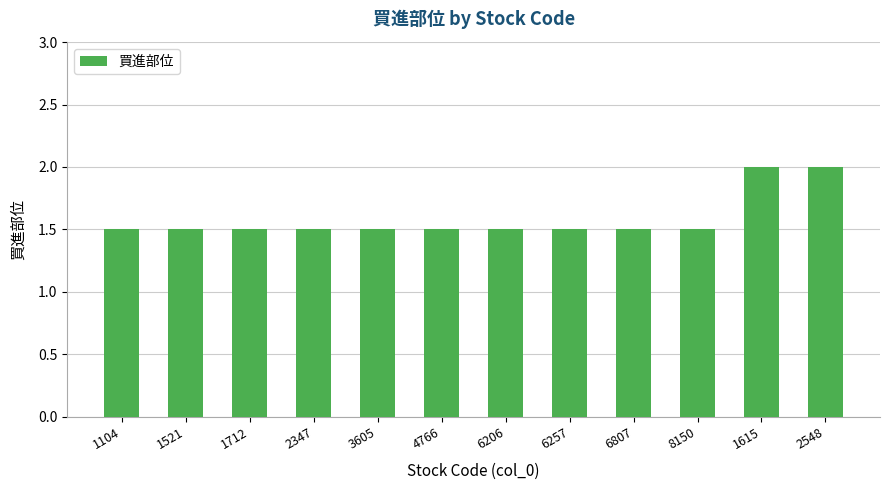

True or false: the data shows 0.9 at 3605.

False